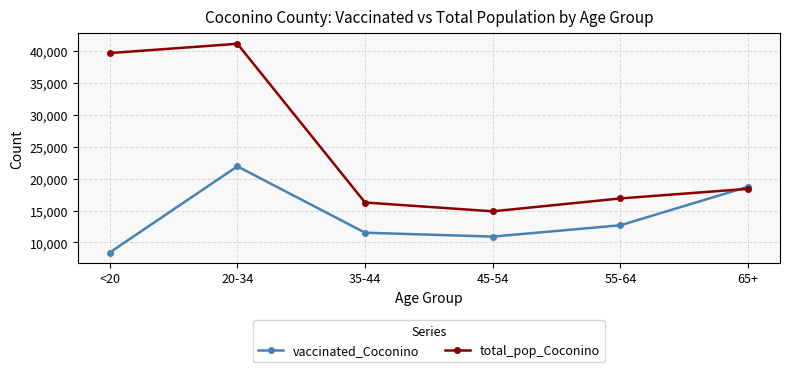

What value does the total_pop_Coconino series have at <20?

39684